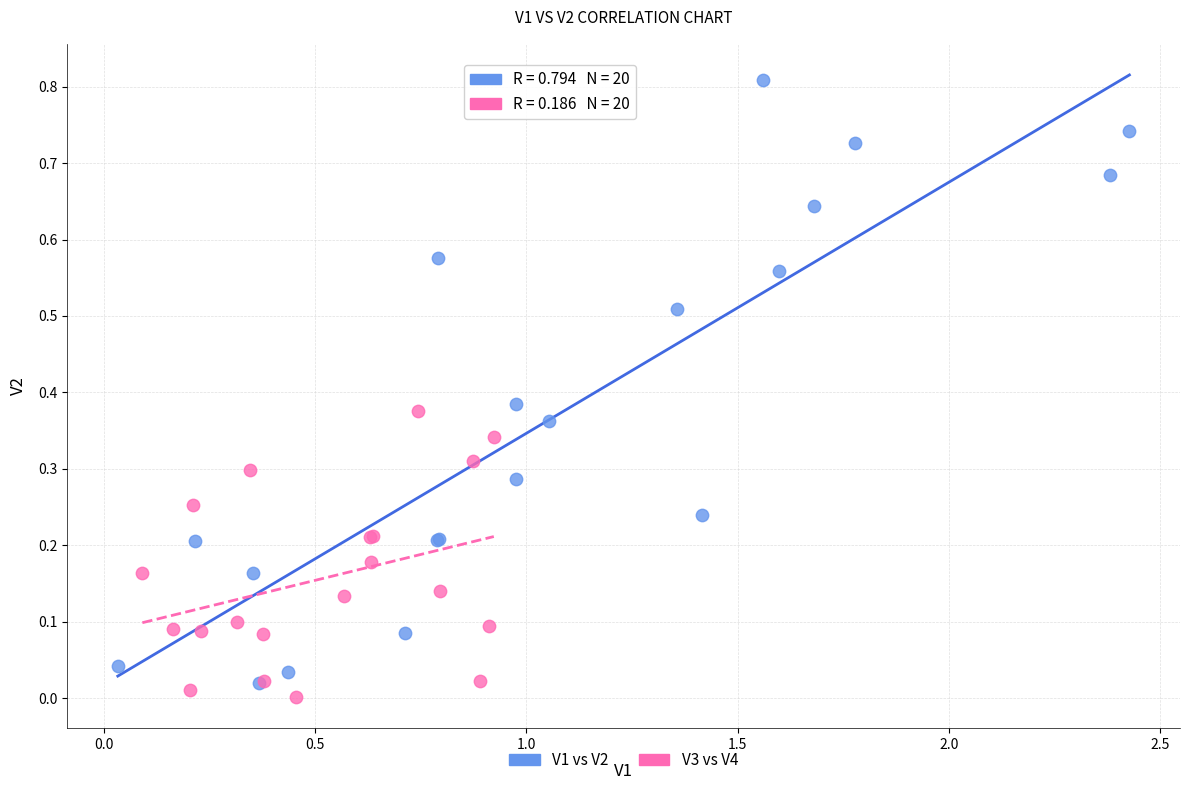

Which series has the widest spread of Y values?

V1 vs V2